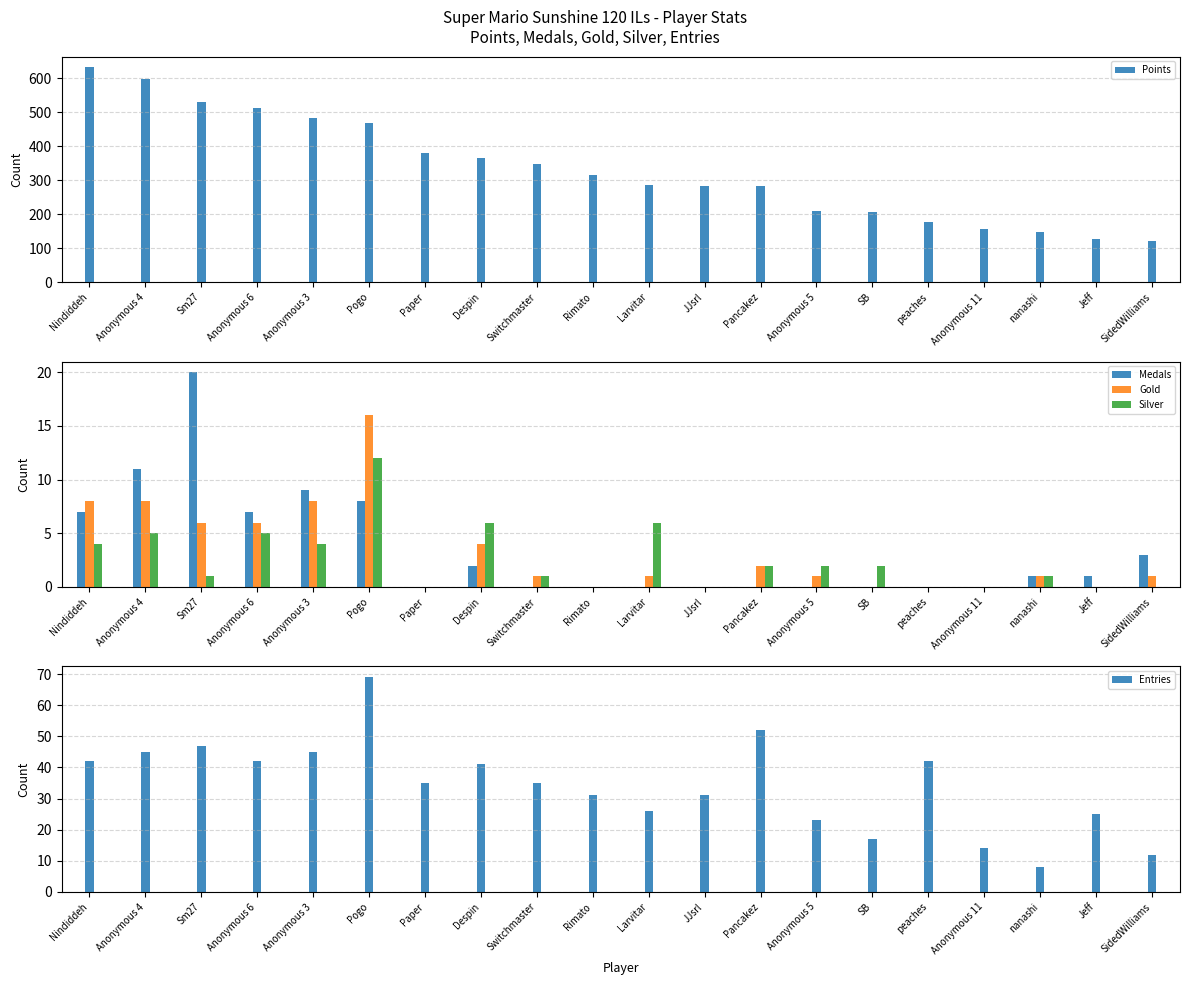

Which series has the largest total across all categories?

Points